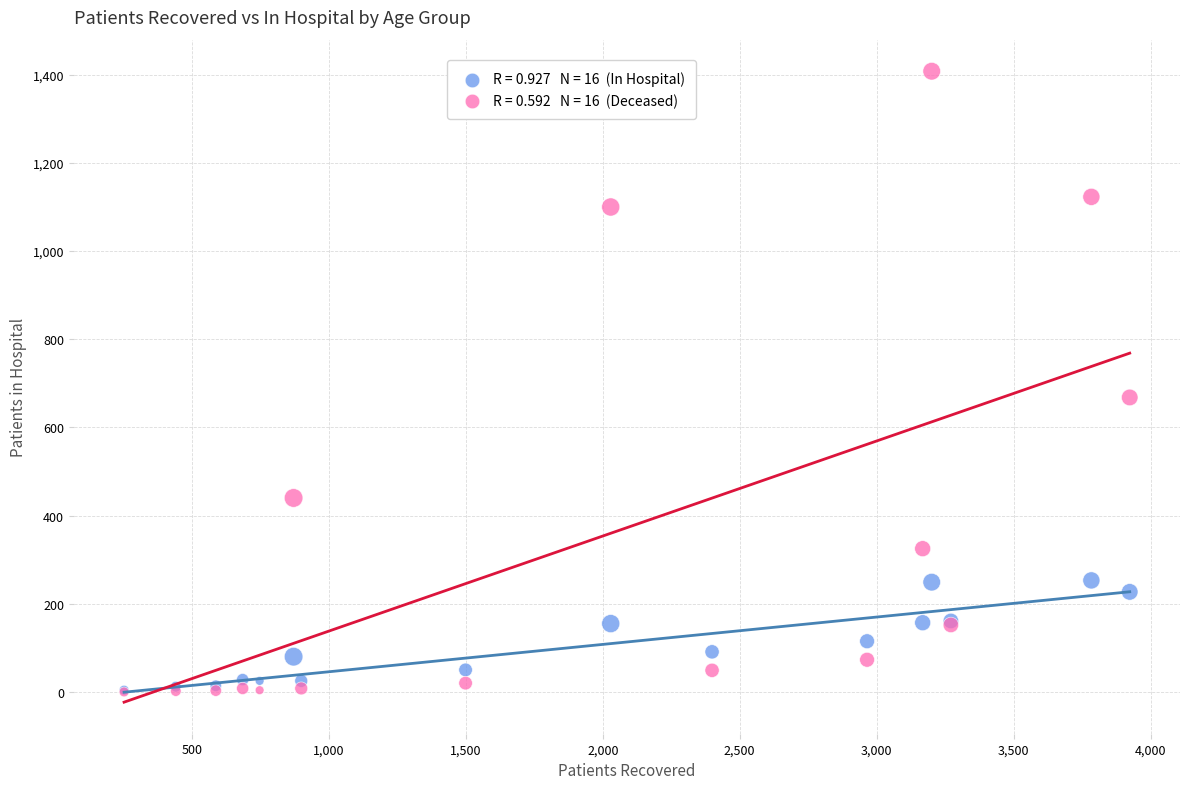

Across all series, what Y value is closest to 704?

668